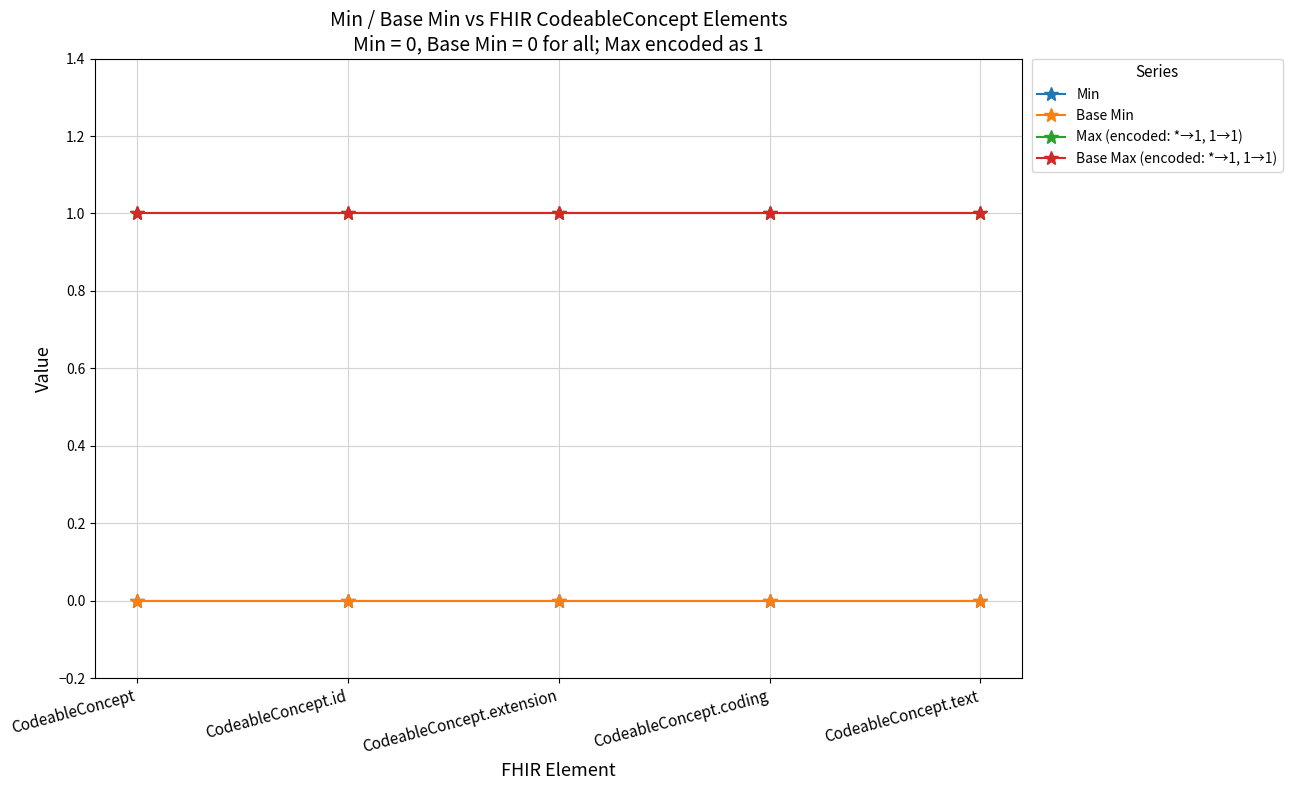

Is this an area chart (filled region under the line)?

No